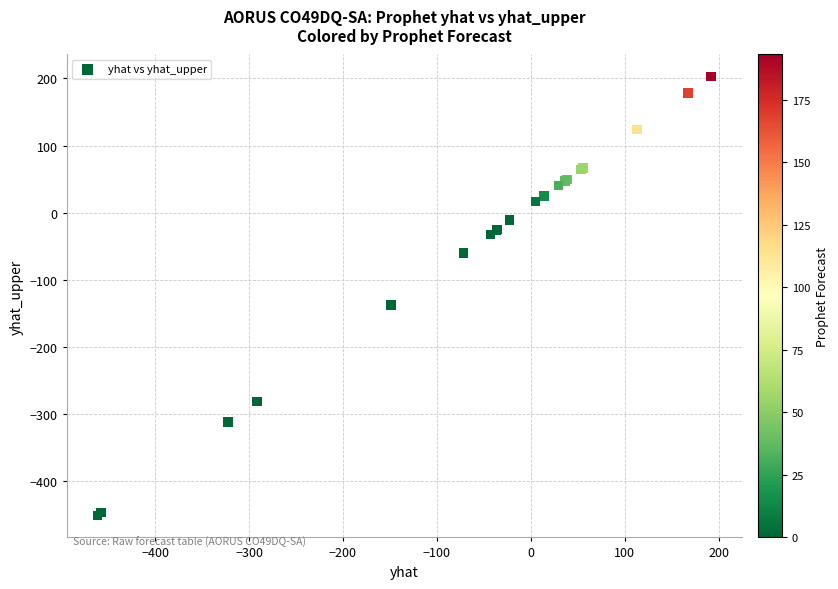

What Y value in the scatter plot is closest to -123?

-137.1